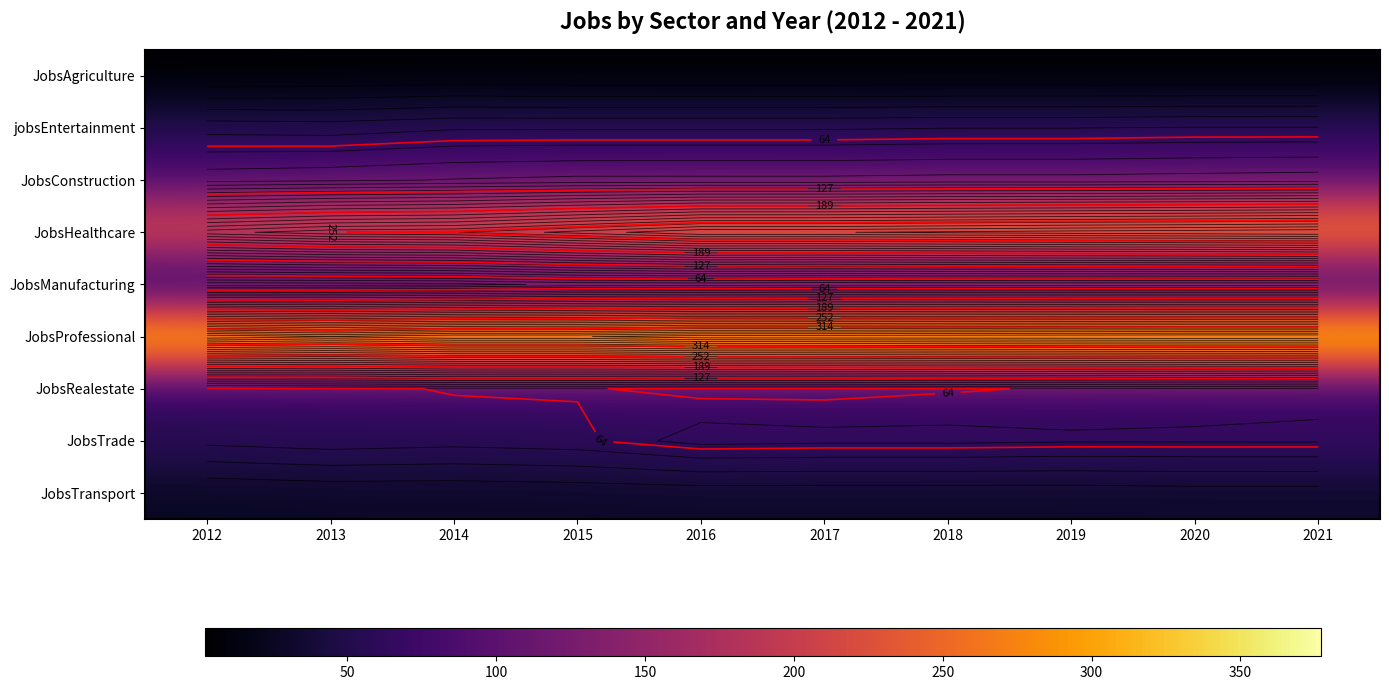

The value of jobsEntertainment at 2018 is 79. True or false?

False